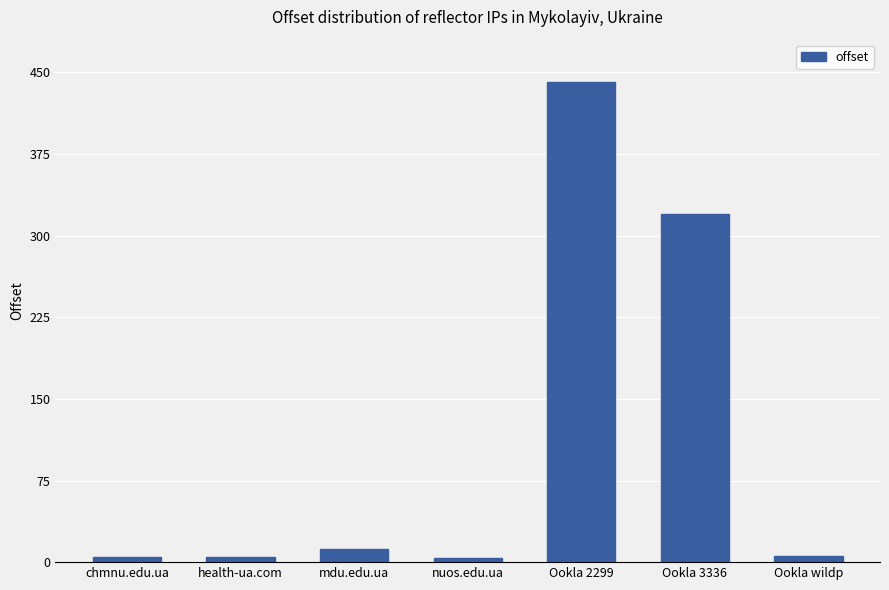

What is the difference between the second highest and second lowest values?

315